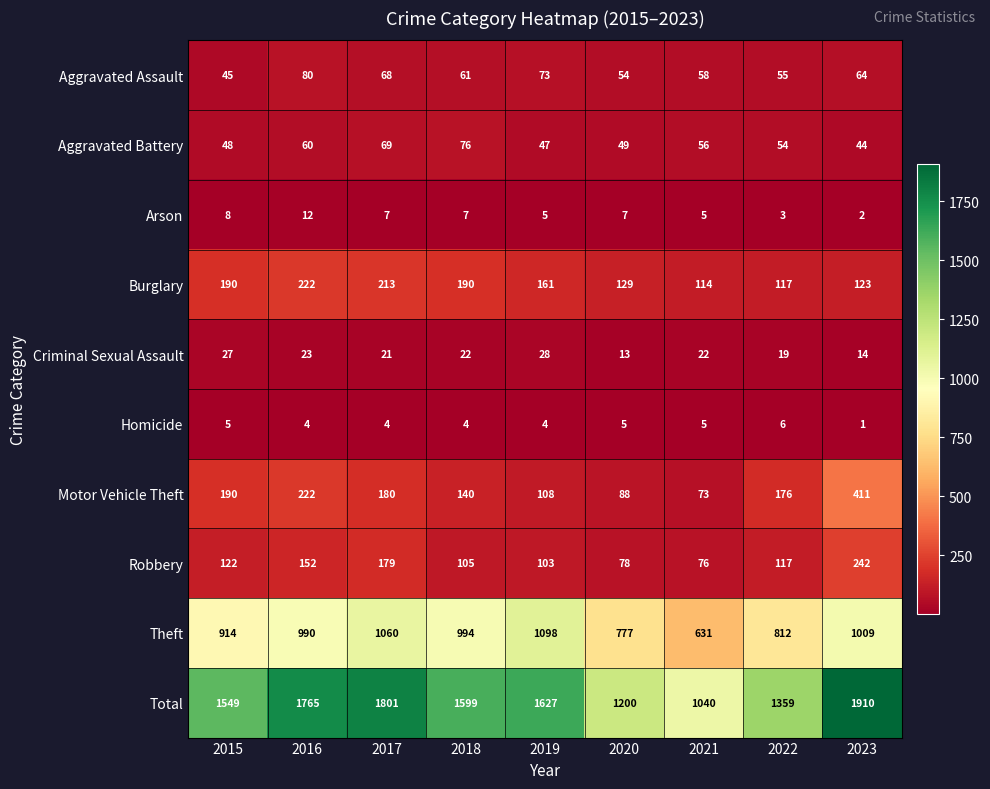

The value of Motor Vehicle Theft at 2017 is 180. True or false?

True